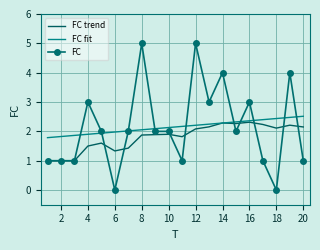

What is the maximum value shown in the chart?

5.0